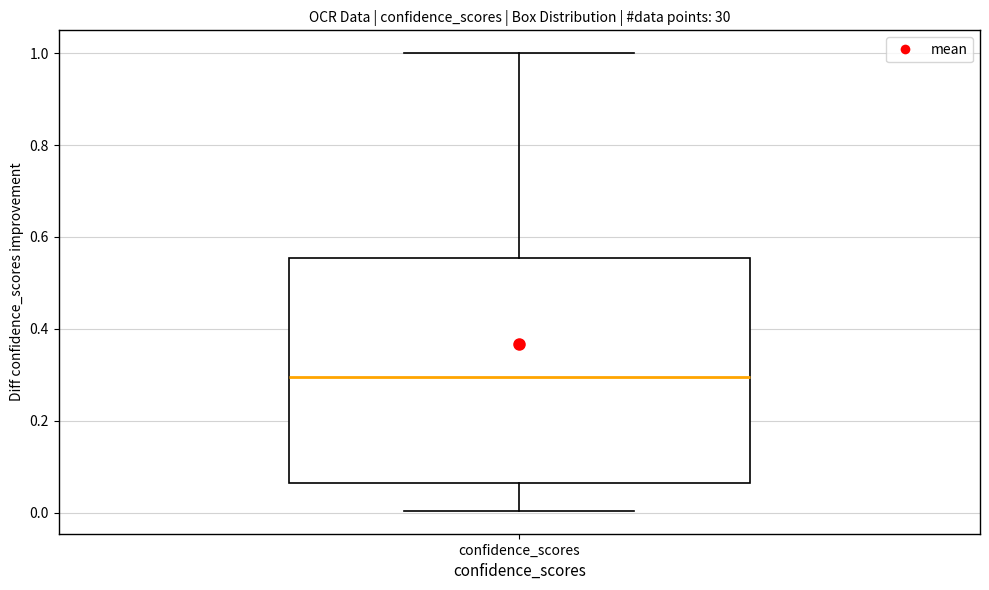

Where is the lower edge of the box for confidence_scores on the y-axis? The values are not printed on the chart, so give them approximately, as read against the axis.

0.06